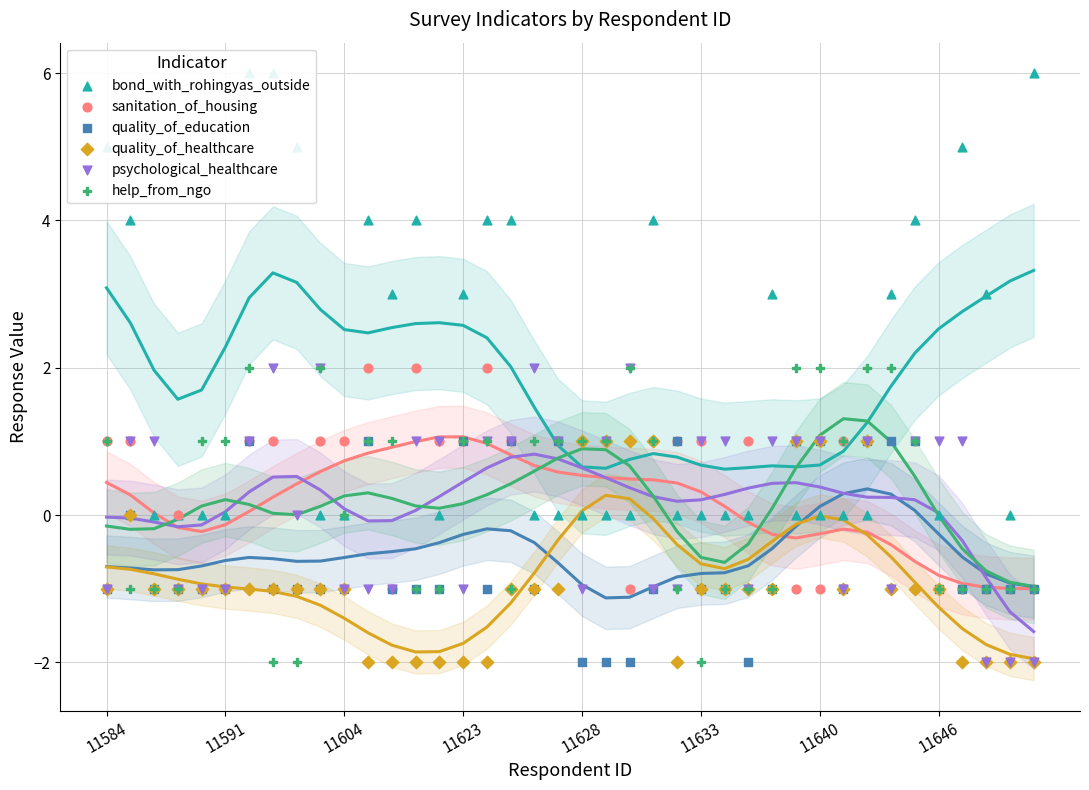

At how many categories does at least one series exceed -1?

40